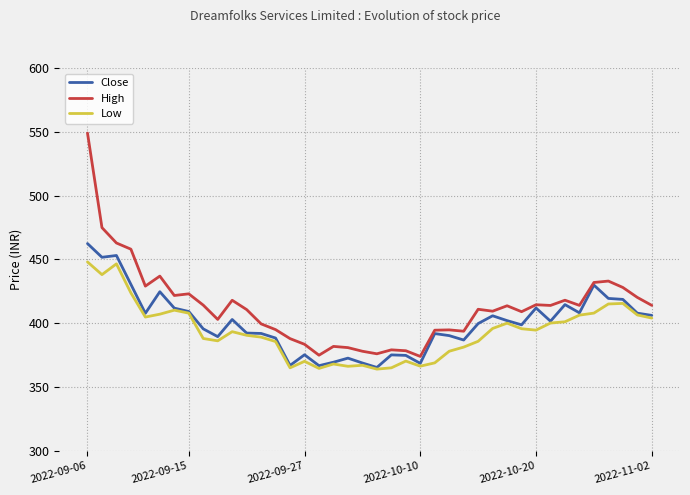

What is the maximum value for Close?

462.4